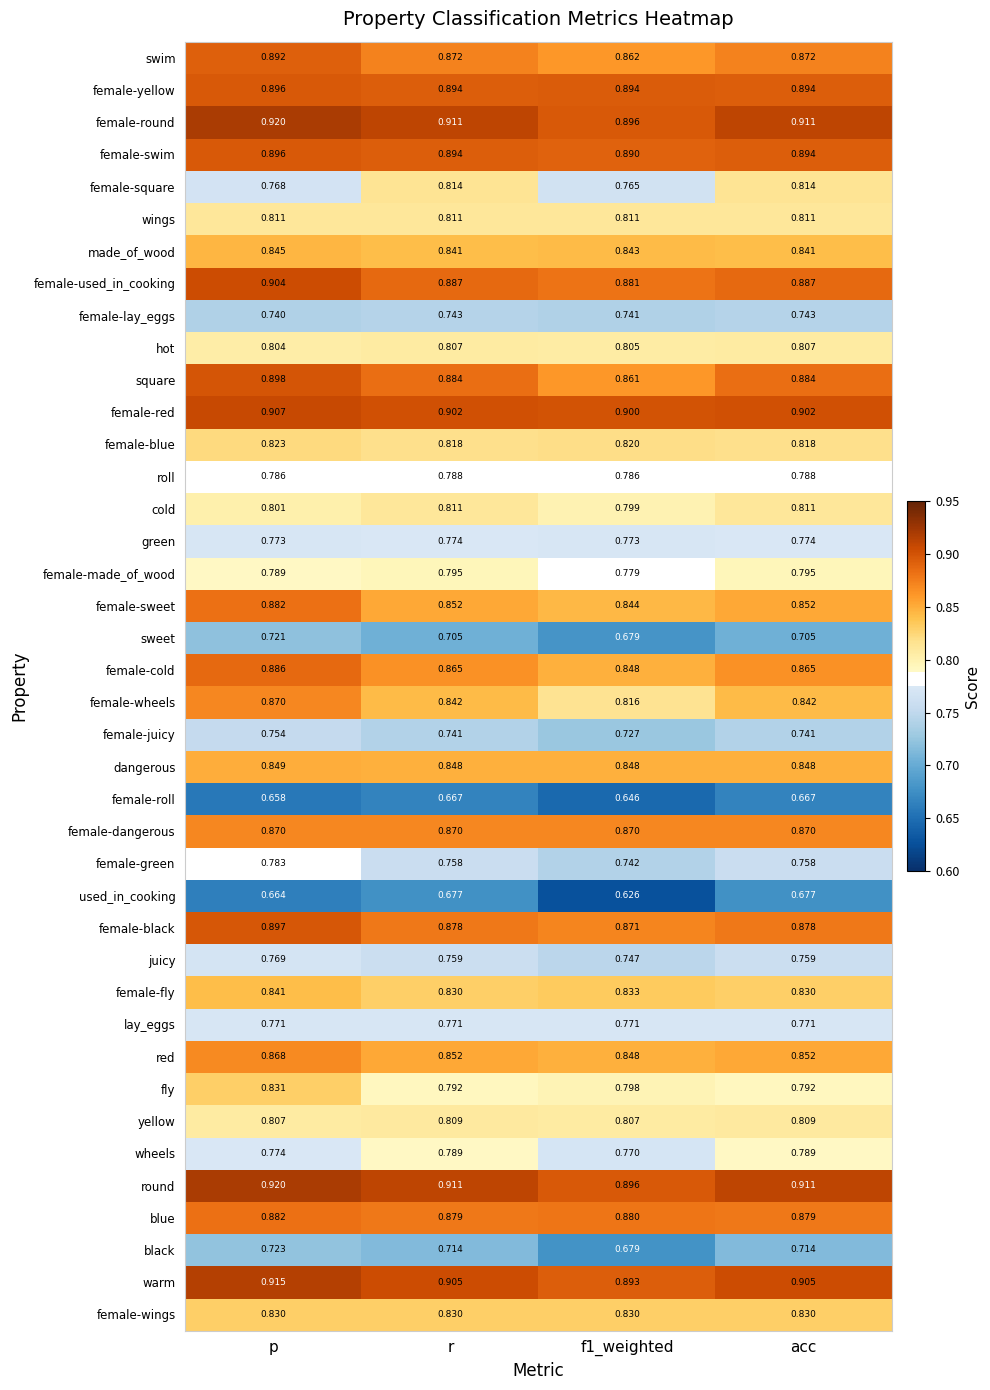

At which category is the sum across all series the highest?

p